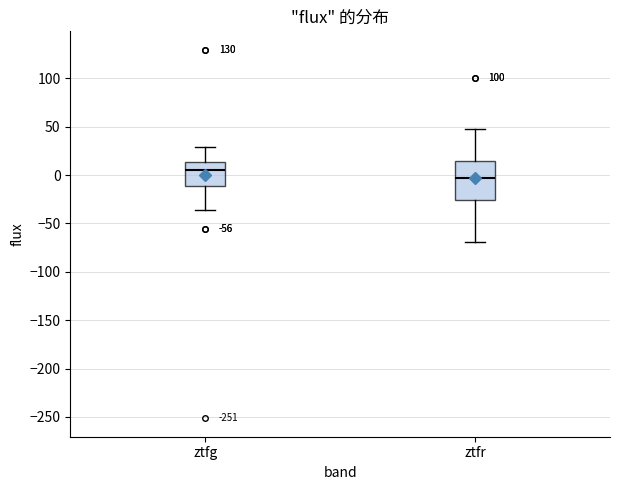

Which box has the lowest median line?

ztfr